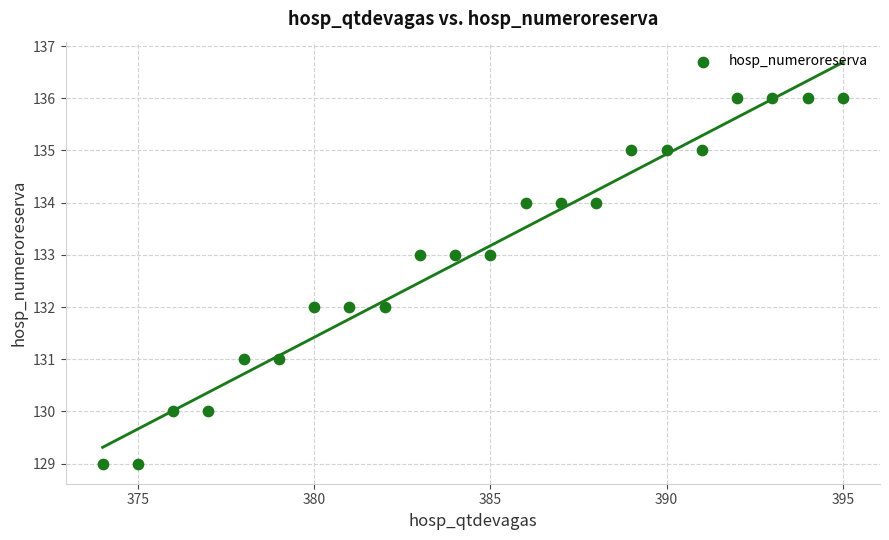

What is the range of Y values (max minus min)?

7